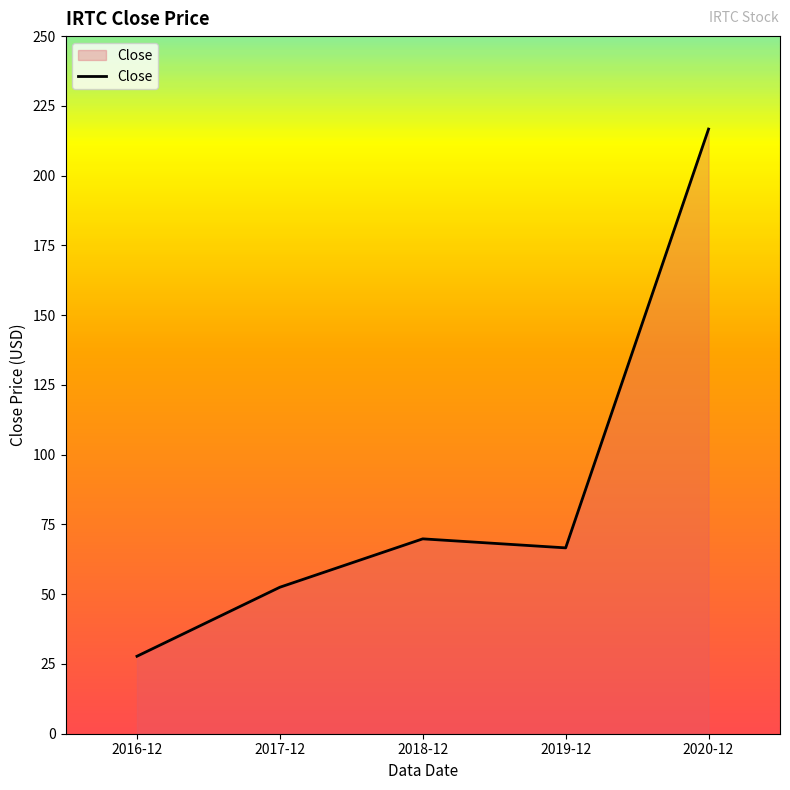

The value at 2020-12 is 99.6. True or false?

False